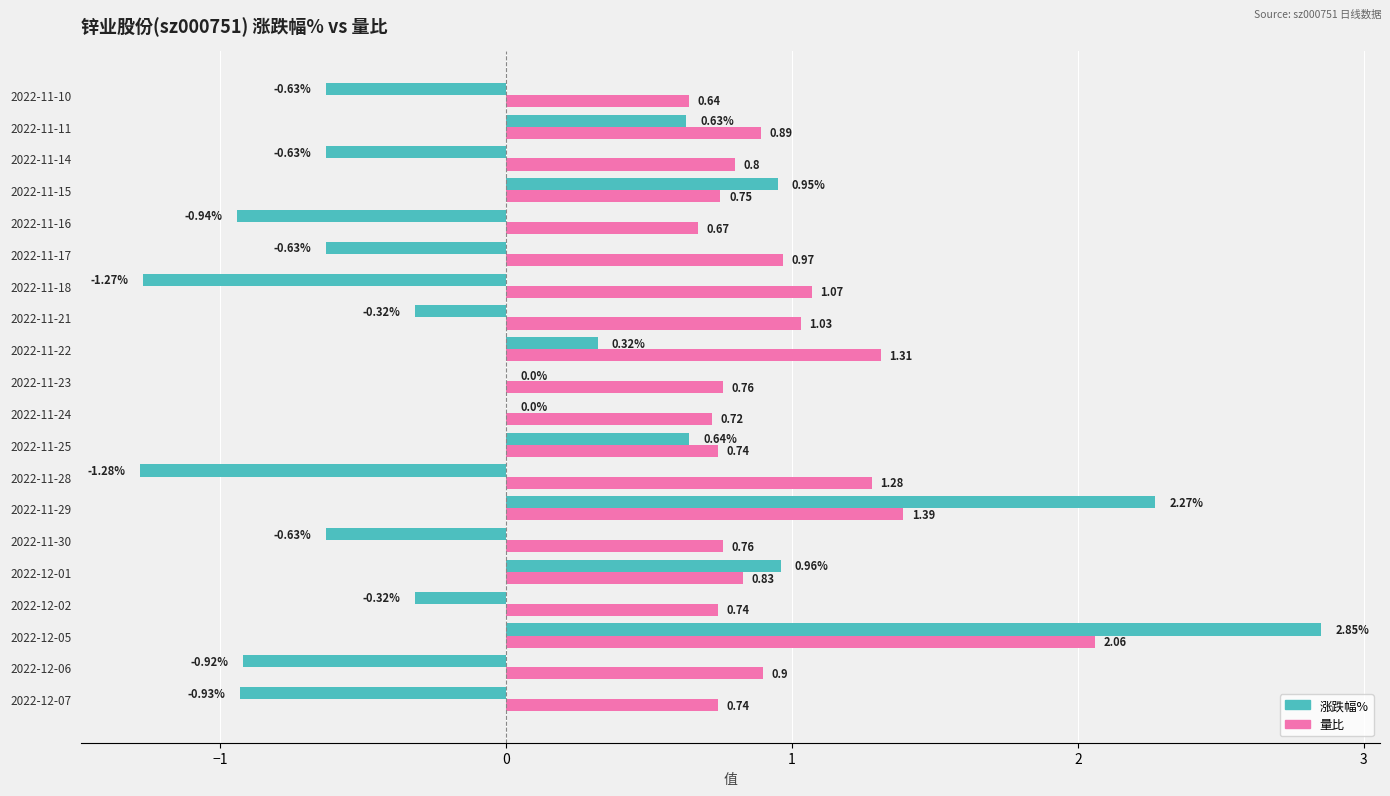

What is the sum of all 量比 values?

19.1